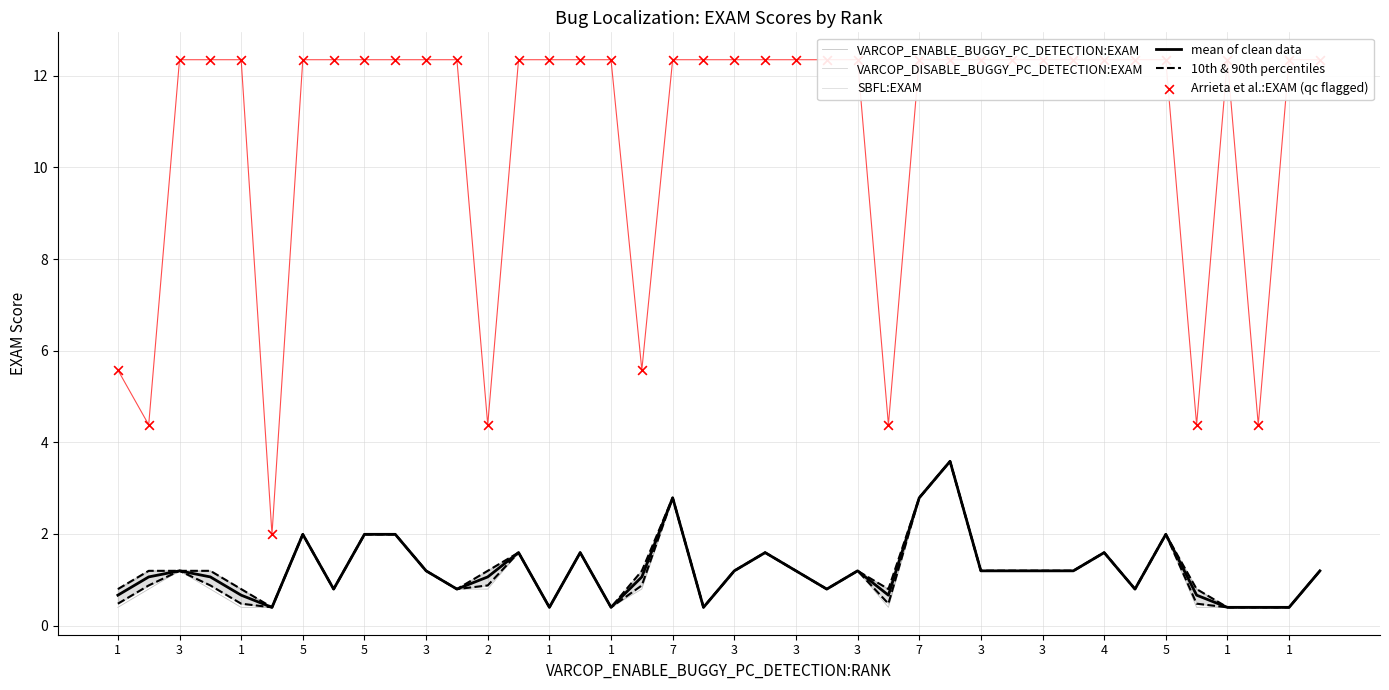

At which category is the sum across all series the highest?

27